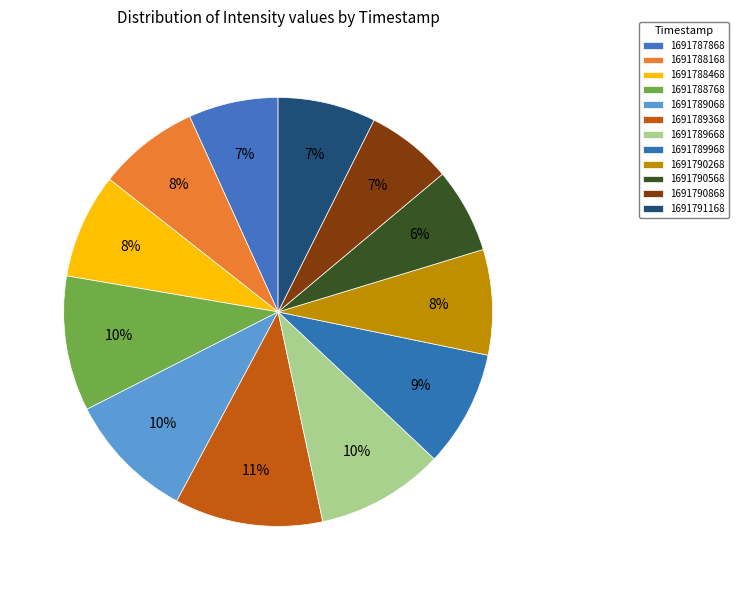

Approximately how many times larger is the value at 1691789968 compared to 1691789368?

0.8